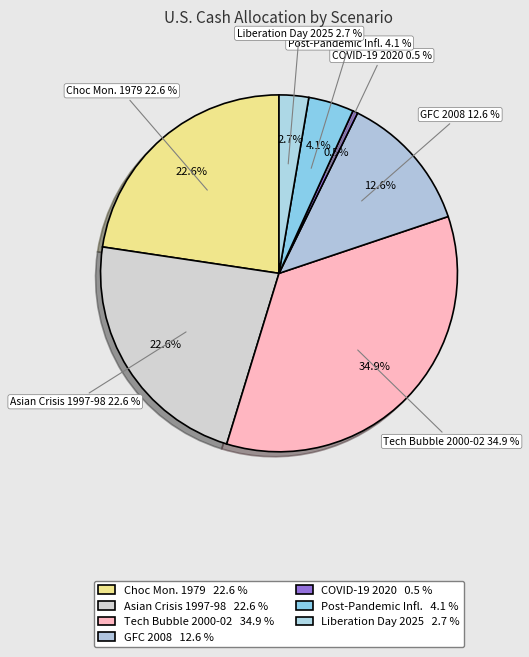

To the nearest percent, what is the average slice percentage?

14%